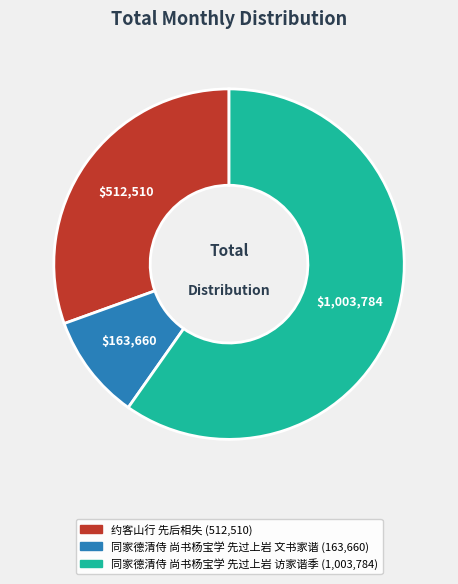

Does any single category account for the majority?

Yes